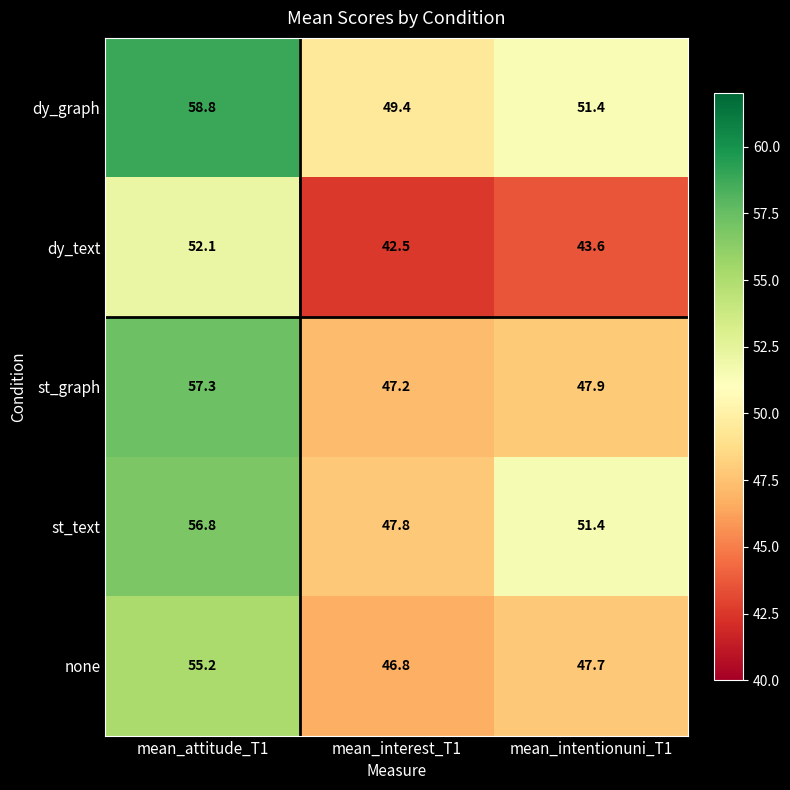

List the series in order of their peak value, lowest first.

dy_text, none, st_text, st_graph, dy_graph